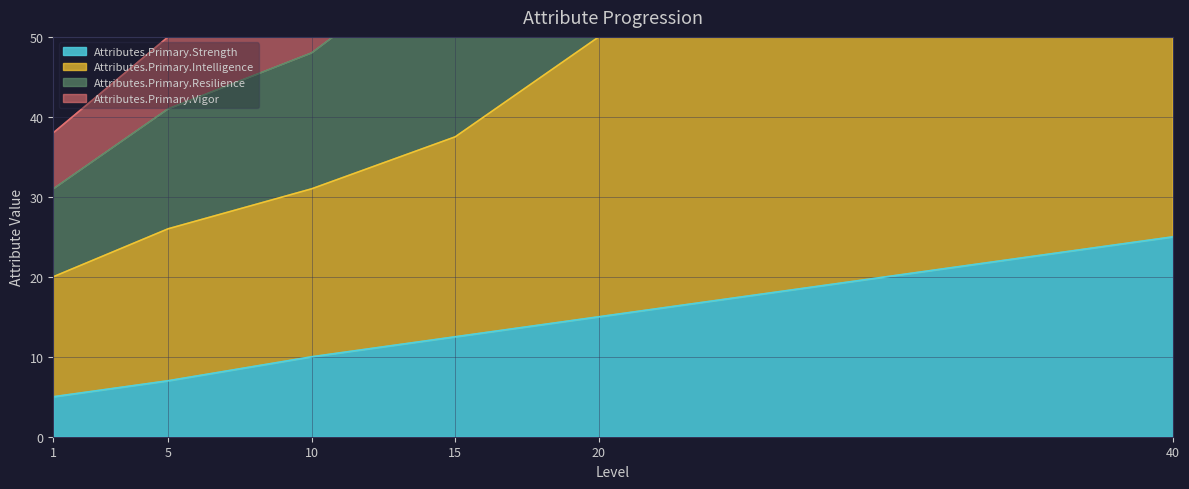

At which label does Attributes.Primary.Strength reach its peak?

40